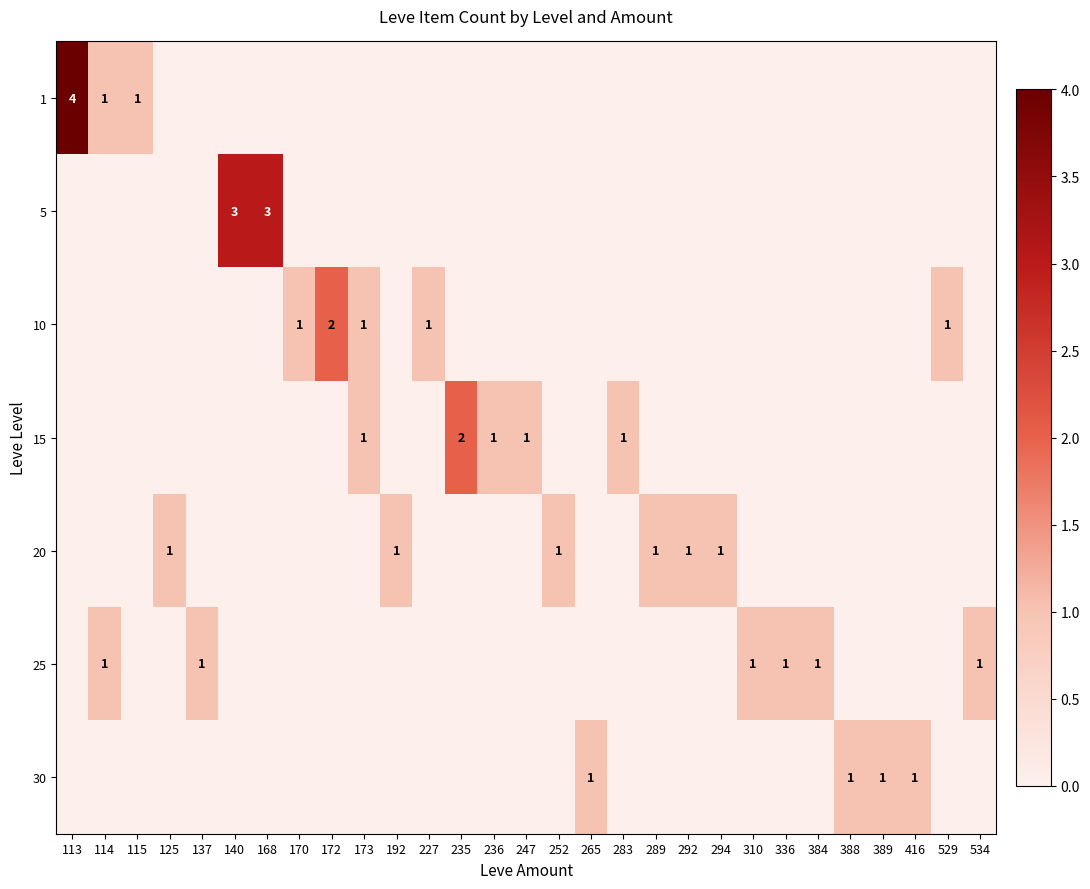

What is the difference between the second highest and second lowest values in the 10 series?

1